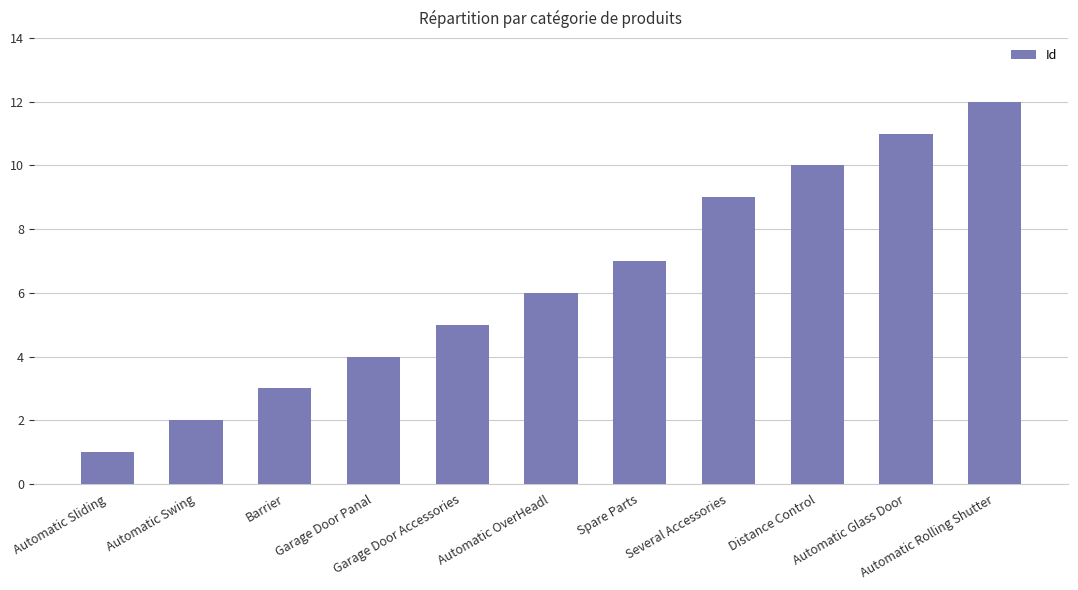

What is the sum of all values?

70